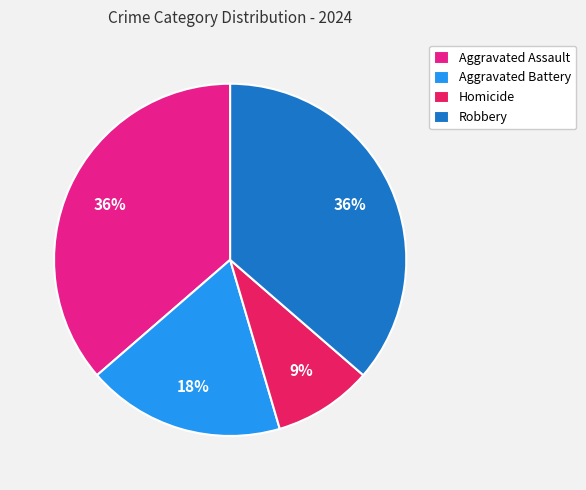

Does any single category account for the majority?

No